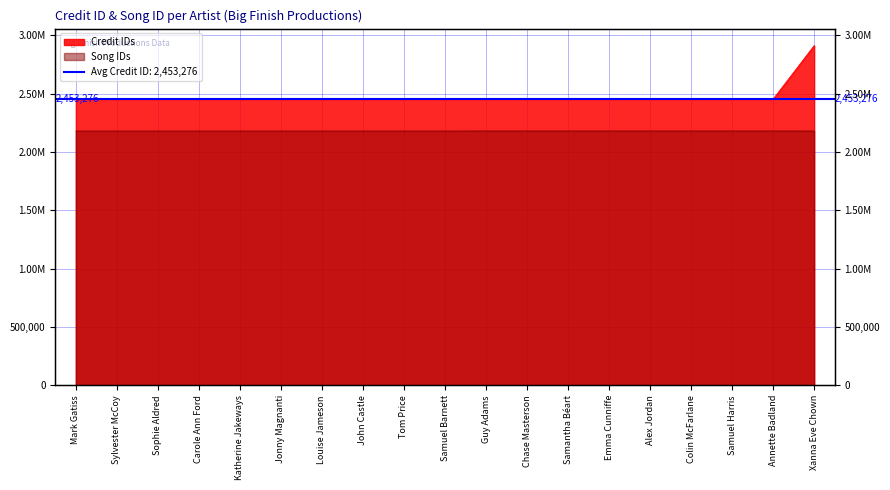

What is the label of the 16th point from the right?

Carole Ann Ford